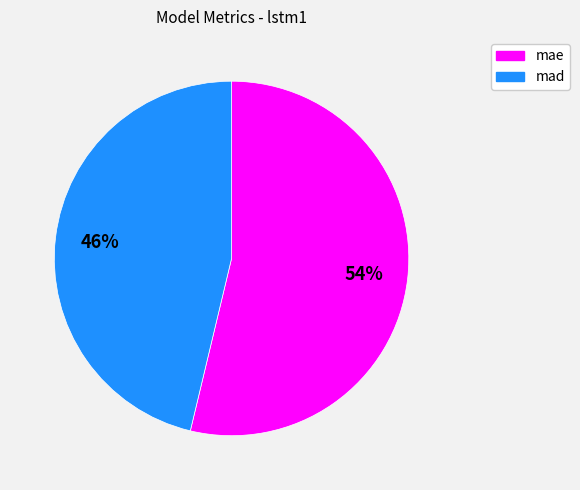

Does mae represent more than half of the total?

Yes